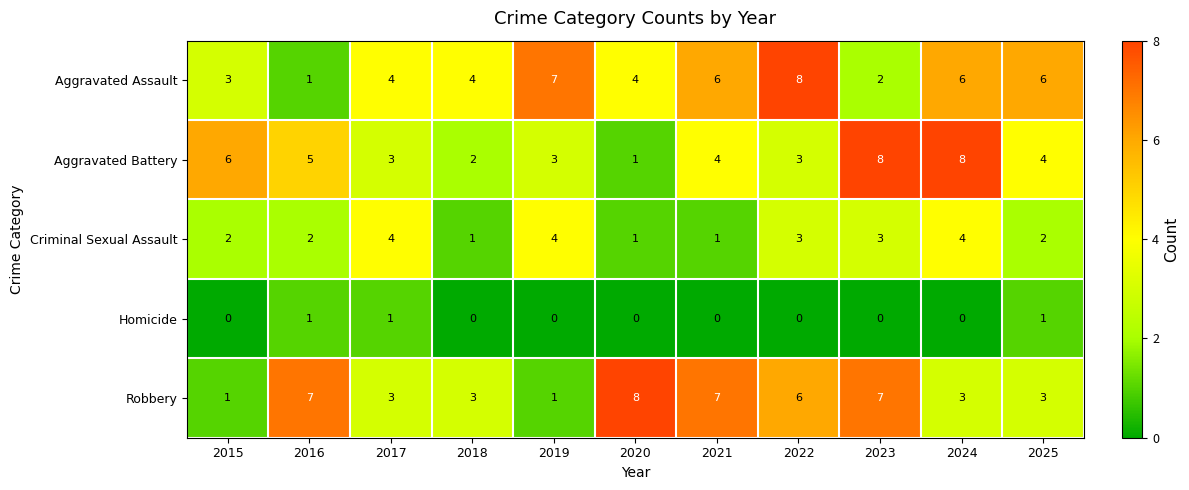

What is the maximum value shown in the chart?

8